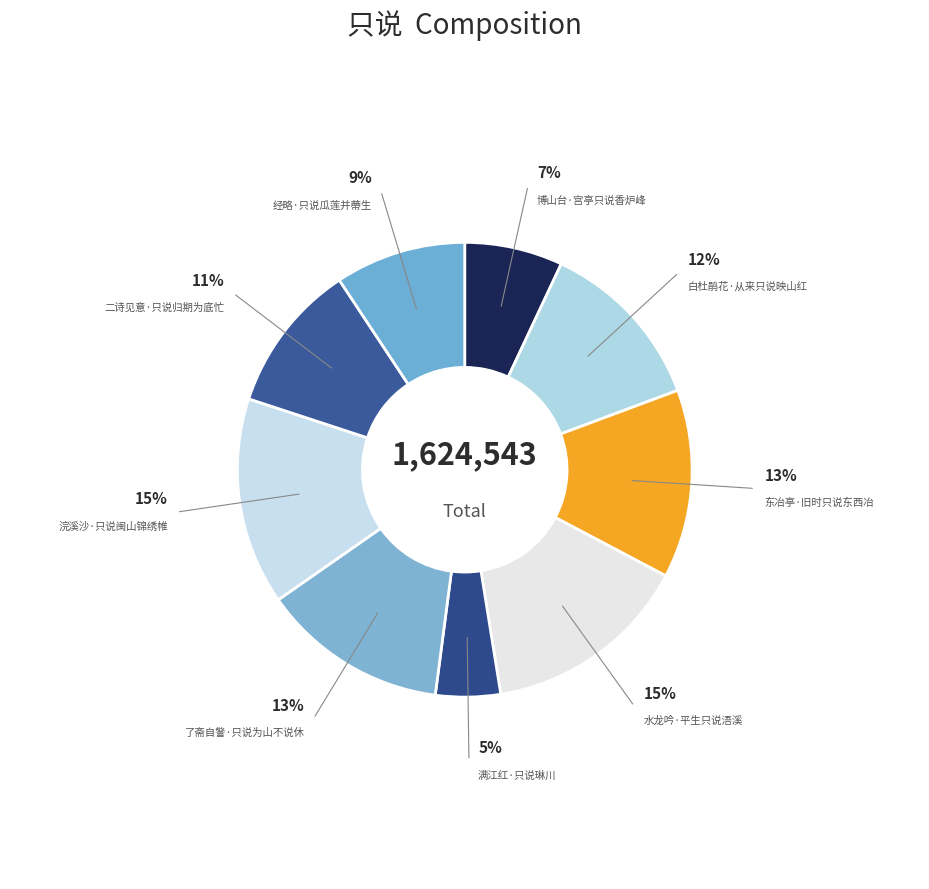

Approximately how many times larger is the value at 白杜鹃花·从来只说映山红 compared to 水龙吟·平生只说浯溪?

0.8